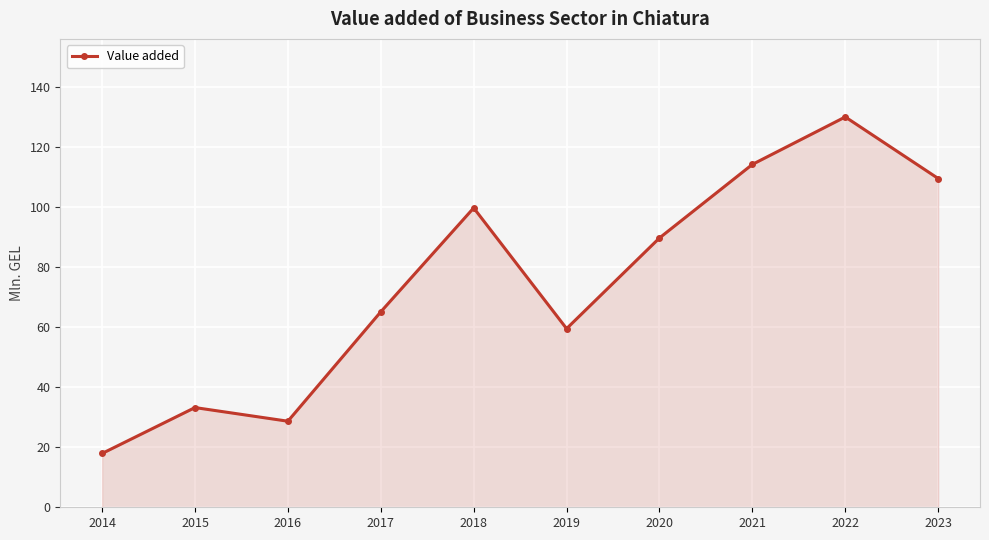

Between 2017 and 2022, which is larger?

2022